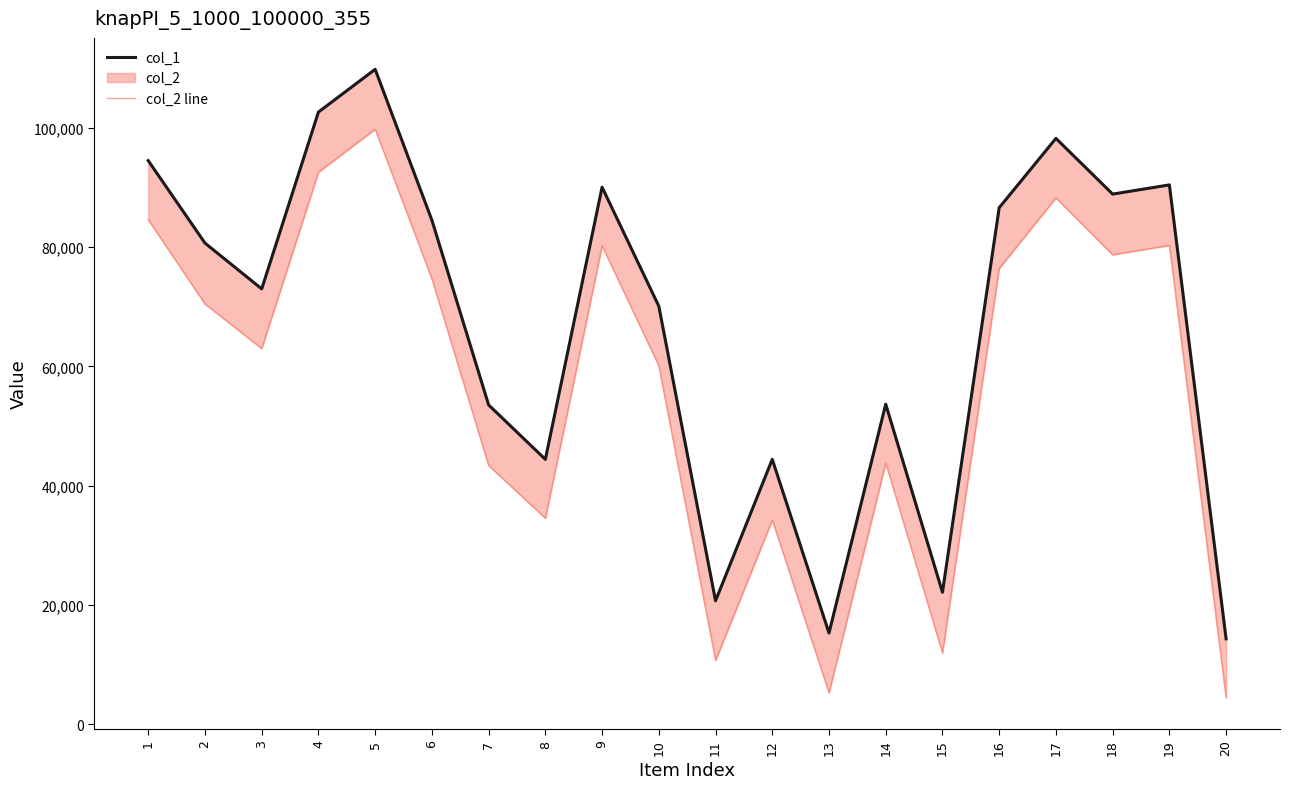

What is the average value of the col_2 line series?

56882